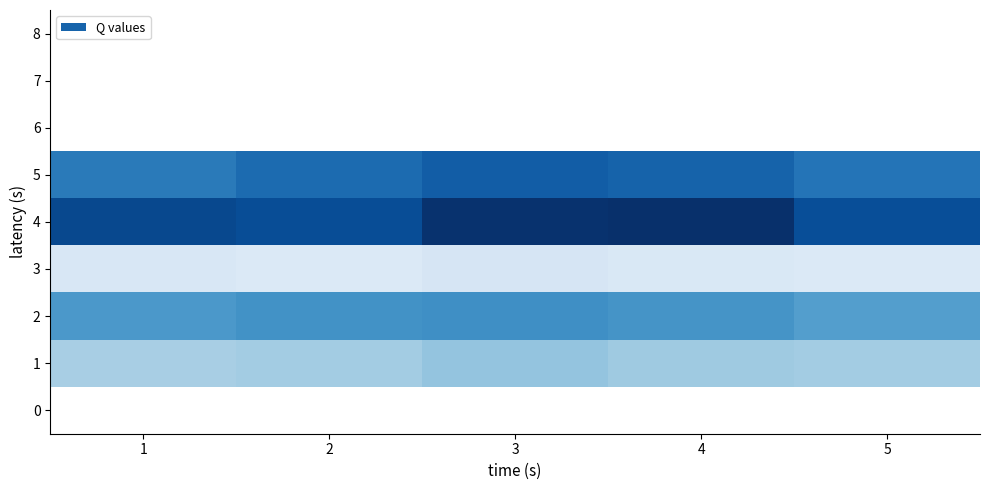

What is the approximate value of 5 at 1, to the nearest 5?

360